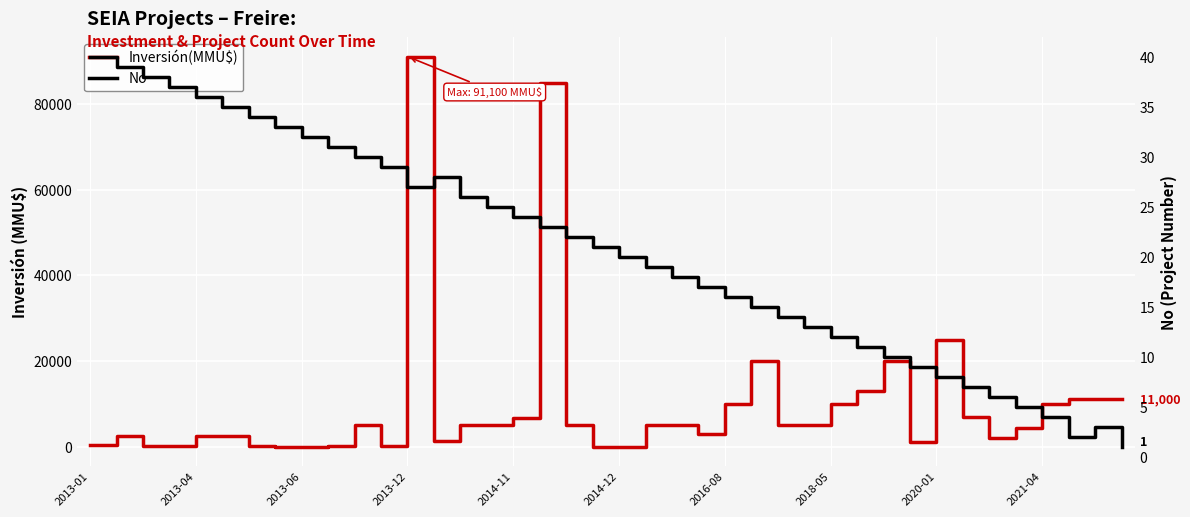

Rank the series by their maximum value, from lowest to highest.

No, Inversión(MMU$)